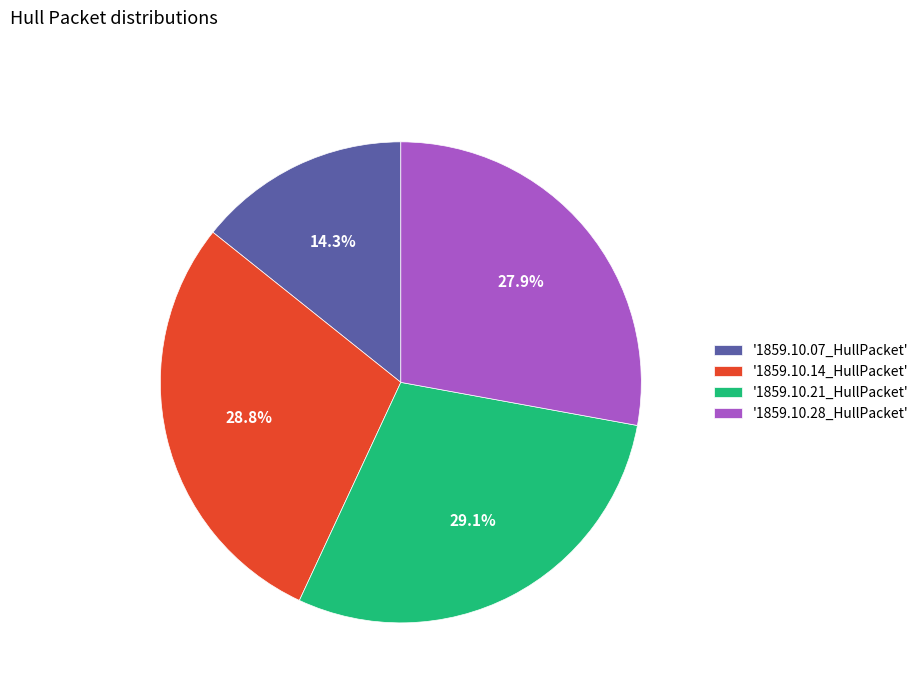

Is the sum of '1859.10.14_HullPacket' and '1859.10.21_HullPacket' greater than half?

Yes